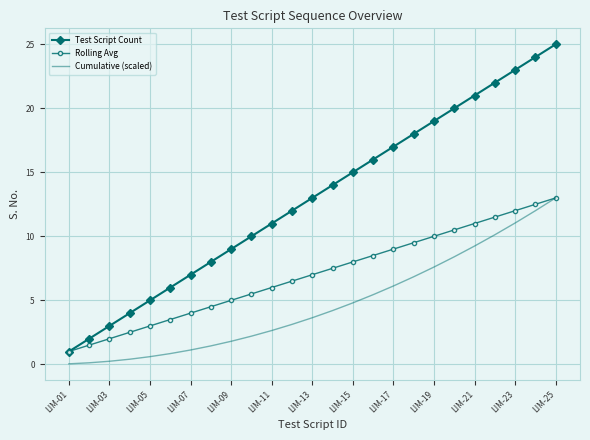

True or false: Cumulative (scaled) and Test Script Count cross at least once.

False